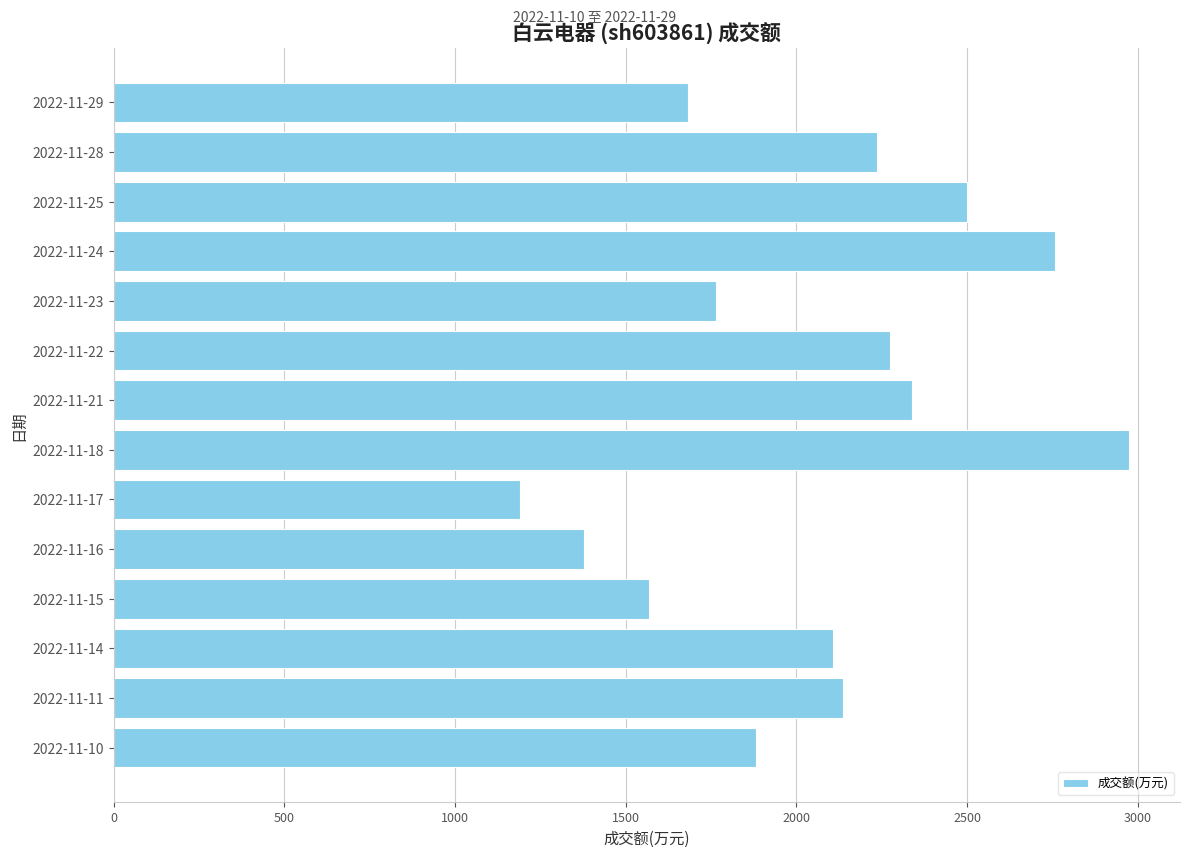

What is the difference between the maximum and minimum values?

1786